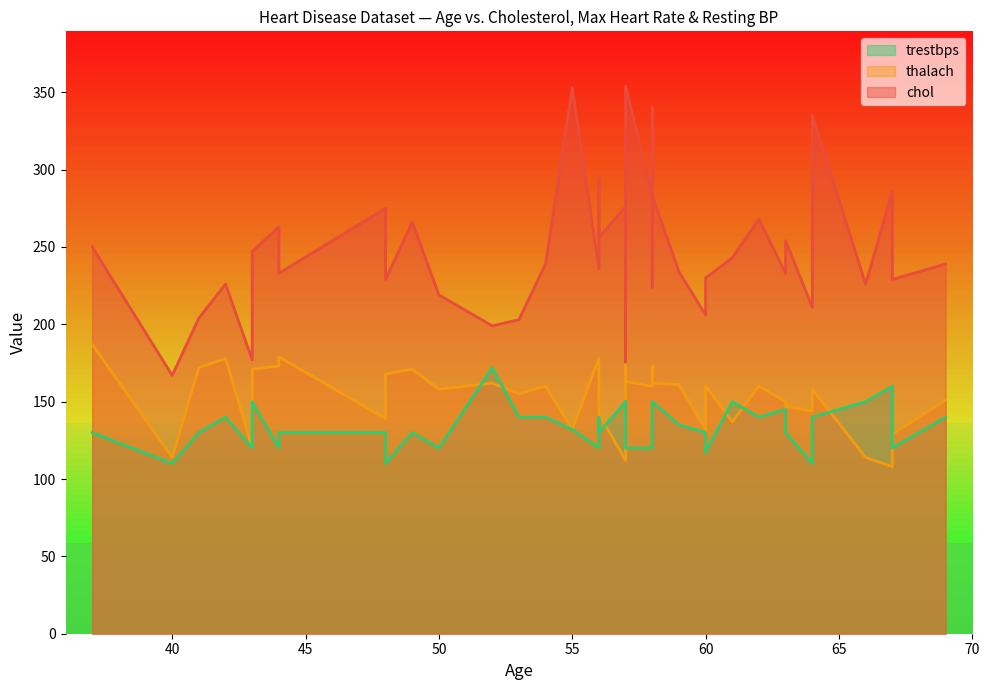

True or false: chol has more than 1 points higher than both neighbors.

True